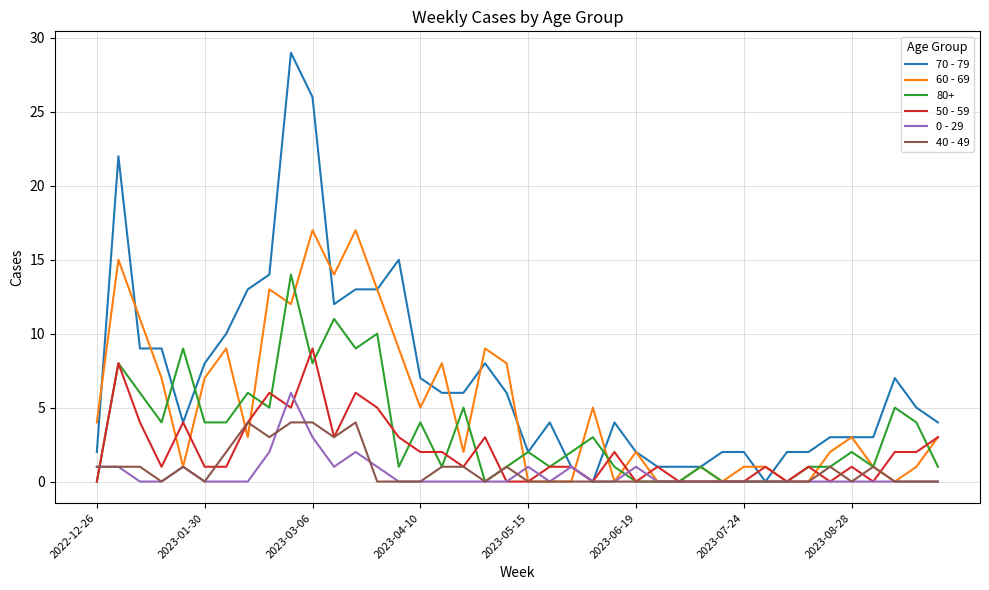

What is the difference between the maximum and second lowest values in the 60 - 69 series?

17